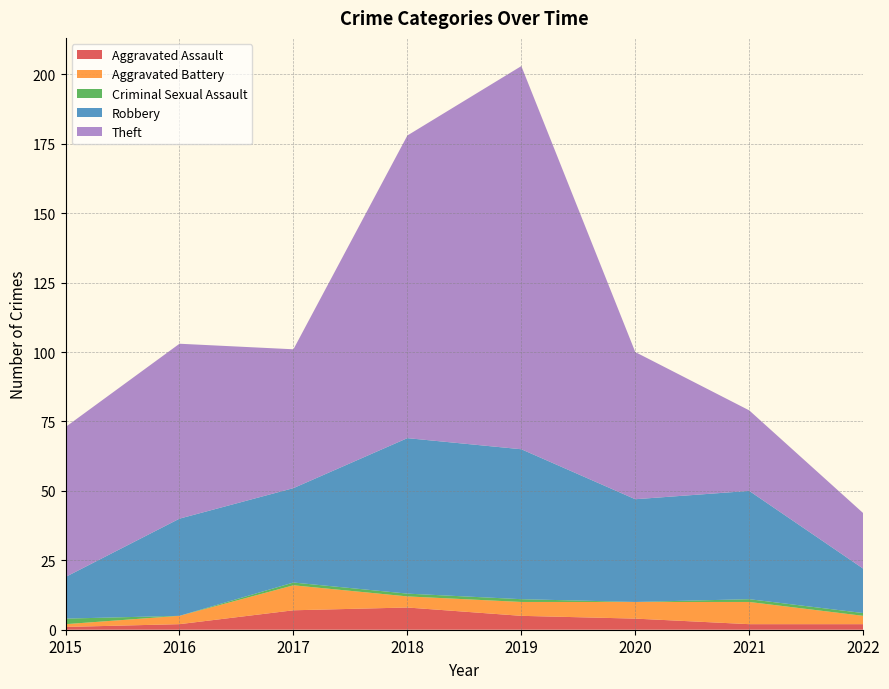

Reading left to right, transcribe all the data shown in this chart.

Aggravated Assault: 2015=1	2016=2	2017=7	2018=8	2019=5	2020=4	2021=2	2022=2
Aggravated Battery: 2015=1	2016=3	2017=9	2018=4	2019=5	2020=6	2021=8	2022=3
Criminal Sexual Assault: 2015=2	2016=0	2017=1	2018=1	2019=1	2020=0	2021=1	2022=1
Robbery: 2015=15	2016=35	2017=34	2018=56	2019=54	2020=37	2021=39	2022=16
Theft: 2015=54	2016=63	2017=50	2018=109	2019=138	2020=53	2021=29	2022=20